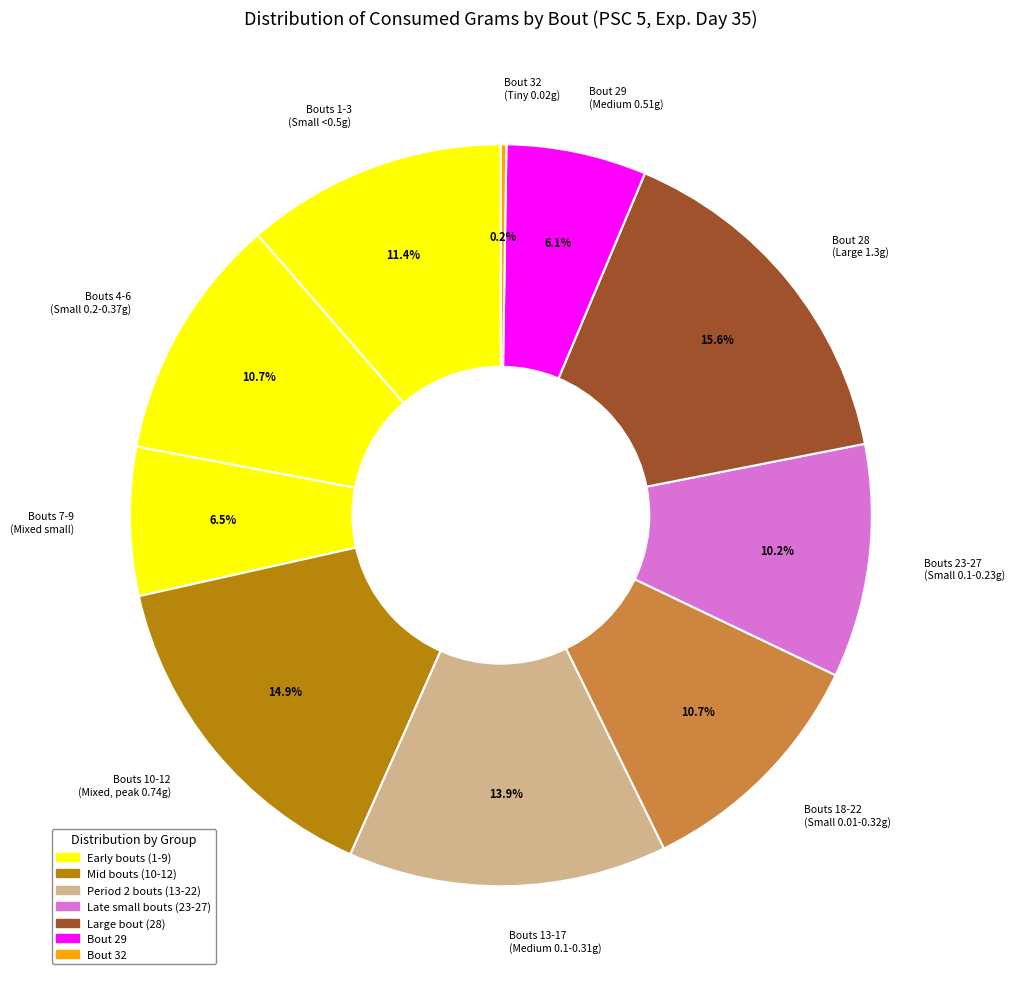

What percentage is NOT represented by Bouts 7-9 (Mixed small)?

93.5%